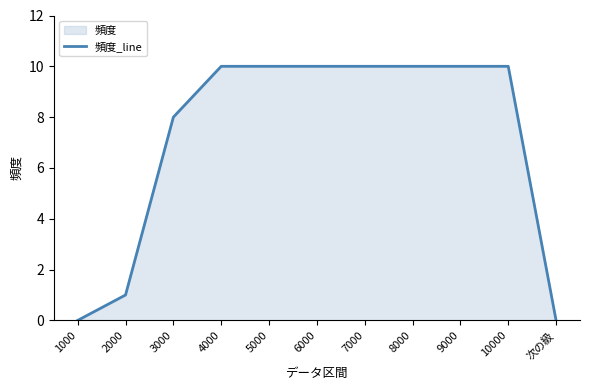

What is the label of the 11th point from the left?

次の級